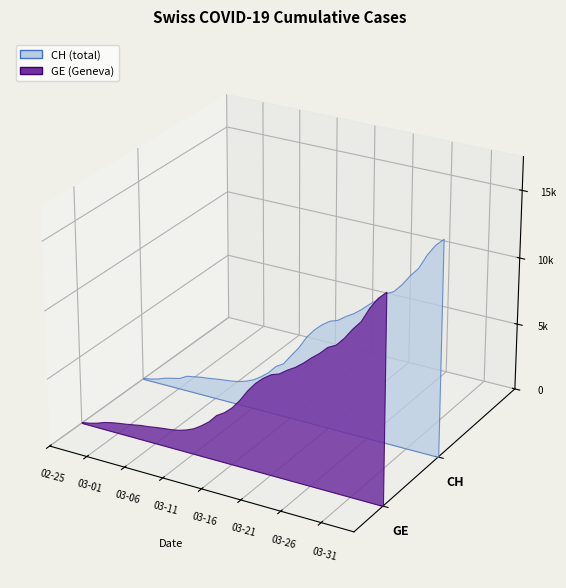

Reading right to left, list all the values displayed in this chart.

CH: 15875	15316	14489	13418	12758	11971	11340	11041	10467	10005	9481	9030	8681	8265	8061	7654	7125	6434	5501	4775	4014	3658	3033	2577	2199	1949	1770	1664	1595	1519	1420	1353	1245	1137	814	682	540	329	178	73
GE: 15233	14674	13847	12776	12116	11329	10698	10399	9825	9363	8839	8388	8039	7623	7419	7012	6483	5792	4944	4248	3733	3377	2752	2306	1928	1678	1499	1393	1324	1248	1152	1085	979	872	784	682	540	329	178	73